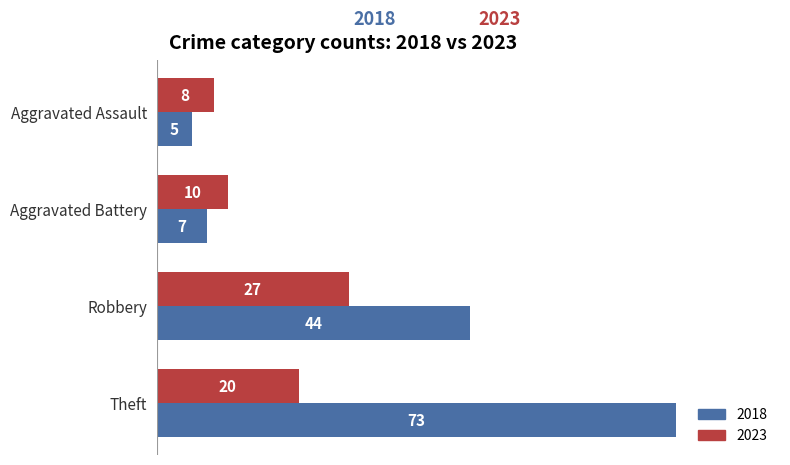

Which series has the largest range (max minus min)?

2018